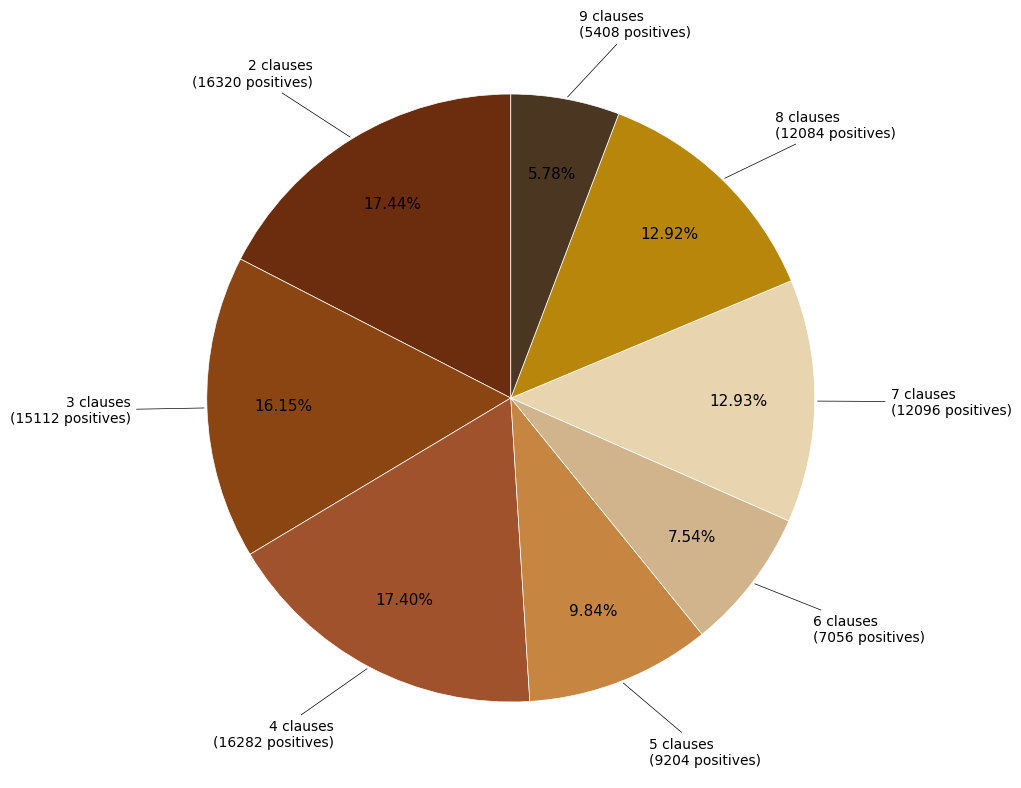

Combined, do 9 clauses and 2 clauses account for over 50%?

No